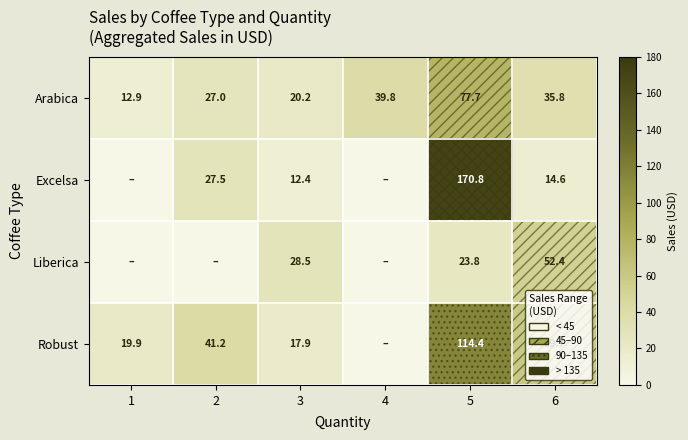

Is the value of Excelsa at 5 greater than the value of Arabica at 1?

Yes